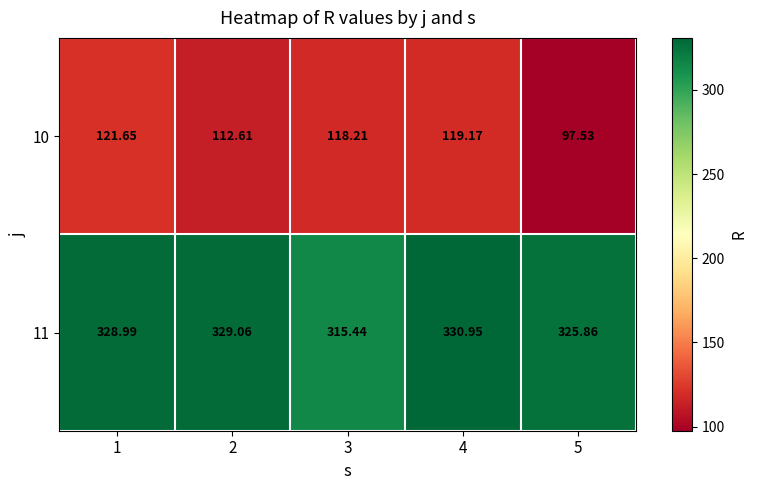

Is the value of 11 at 2 greater than the value of 10 at 2?

Yes